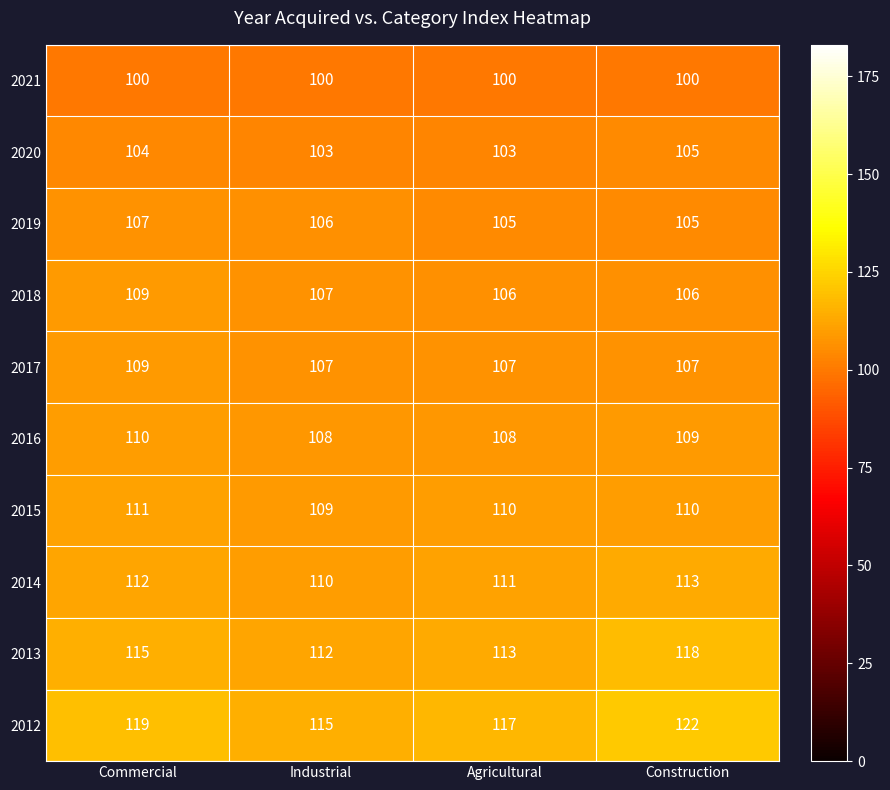

Which series has the largest range (max minus min)?

2012